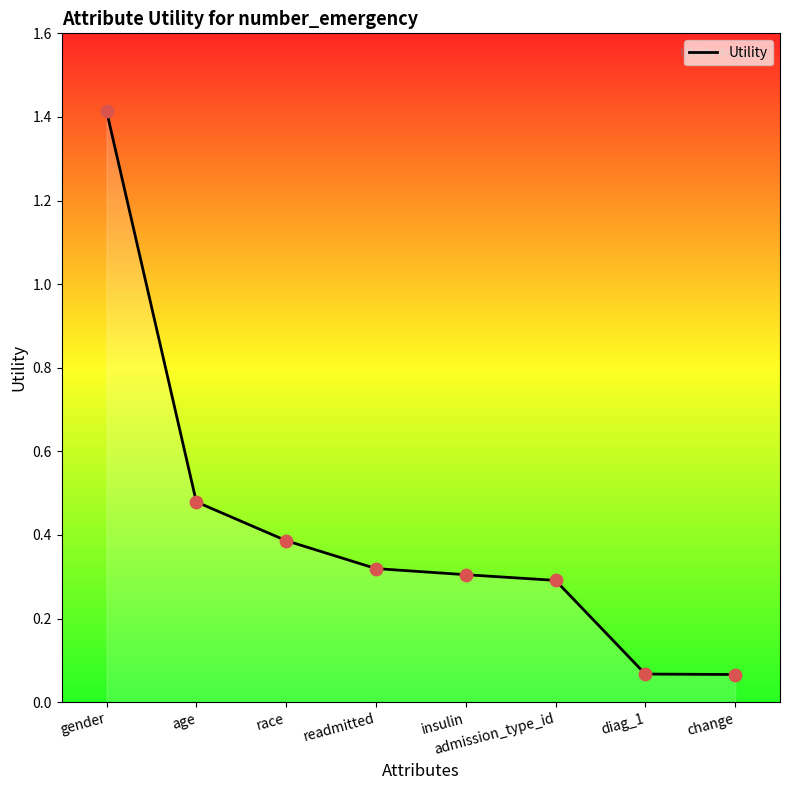

Between insulin and diag_1, which is larger?

insulin